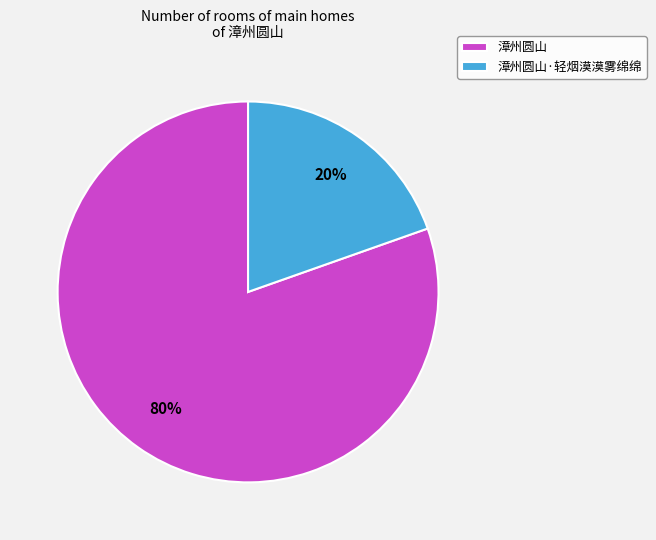

Does 漳州圆山·轻烟漠漠雾绵绵 represent more than half of the total?

No